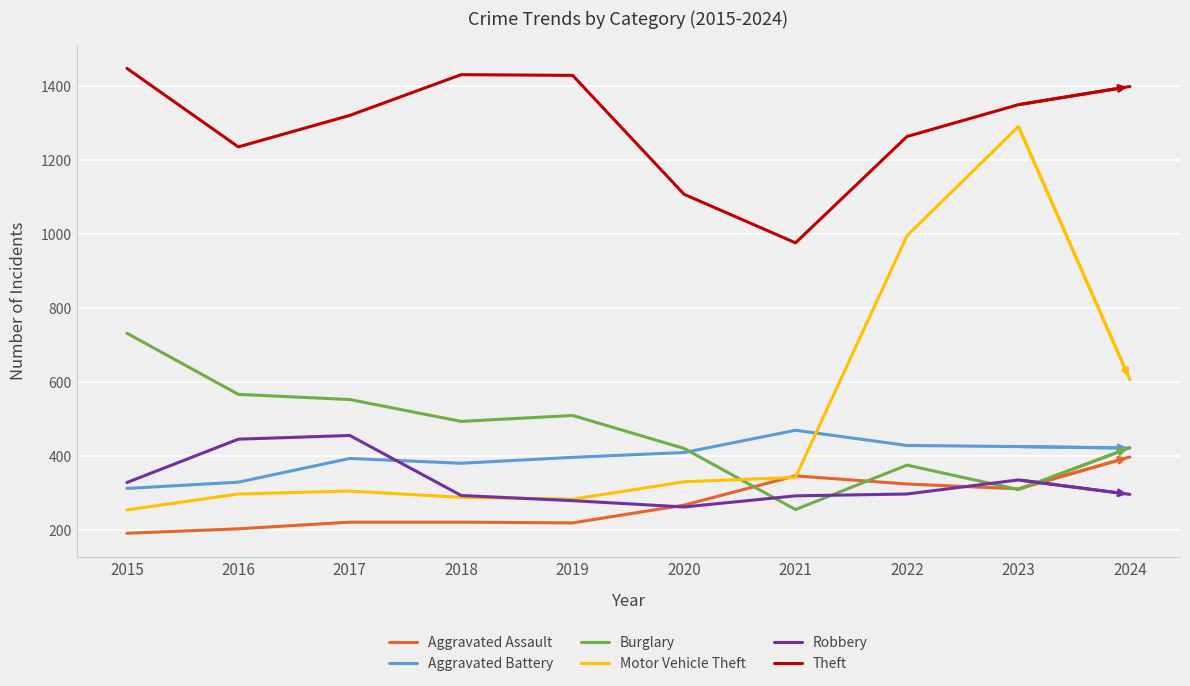

After their last crossing, which series has the higher values: Motor Vehicle Theft or Aggravated Battery?

Motor Vehicle Theft